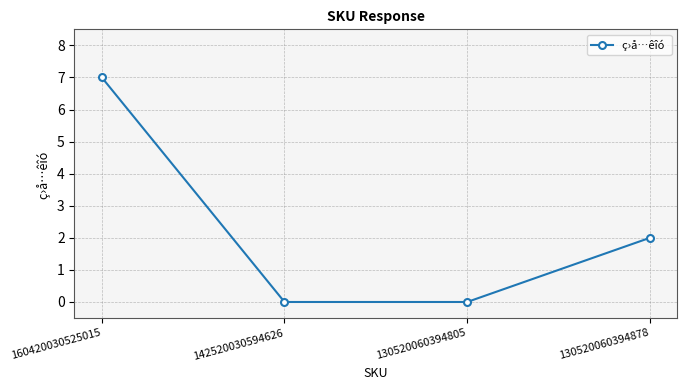

What is the difference between the maximum and minimum values?

7